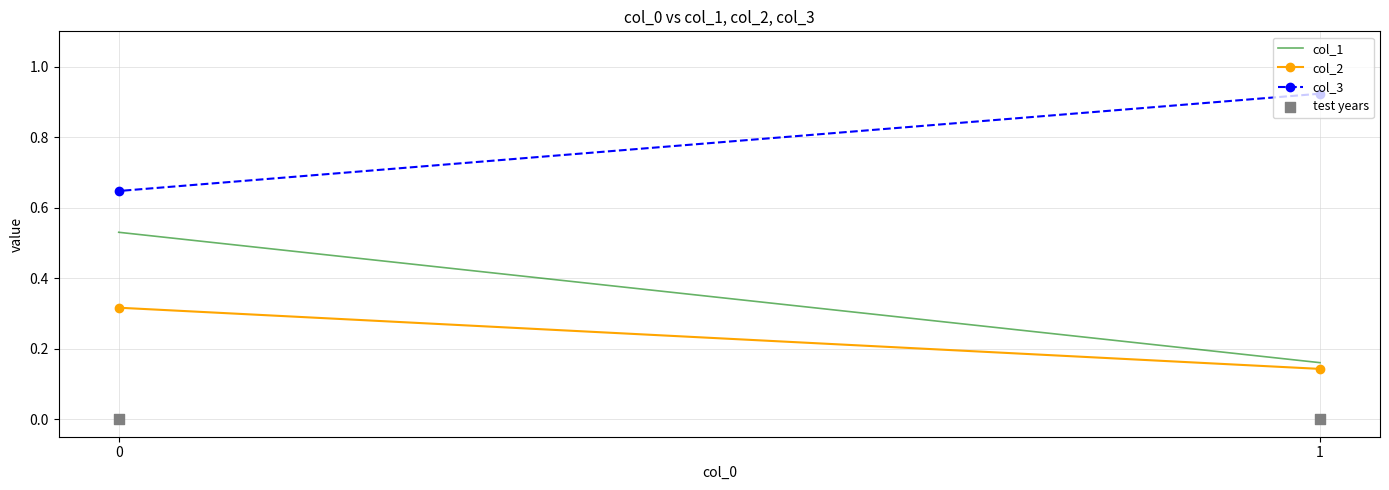

What is the total value across all series at 1?

1.2